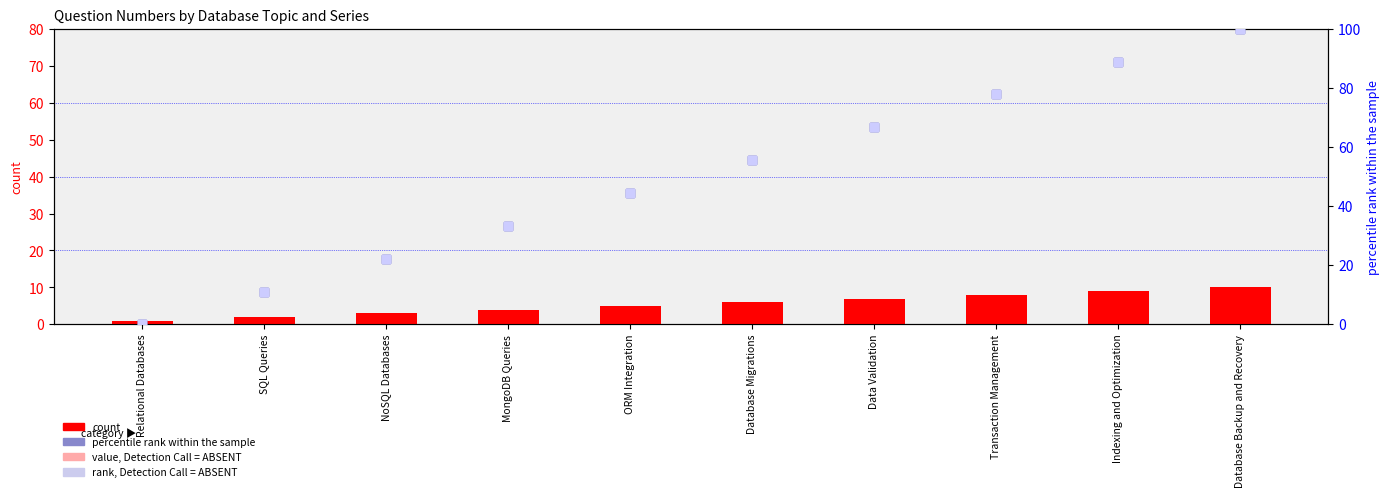

Which series has the largest total across all categories?

Backend Frameworks and Technologies